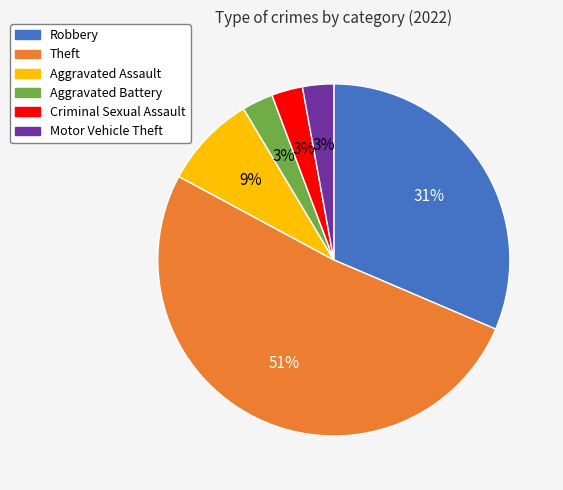

To the nearest percent, what percentage of the pie is Aggravated Battery?

3%